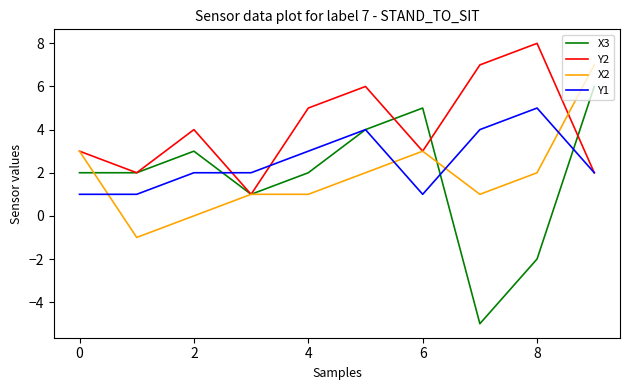

What is the minimum value for X3?

-5